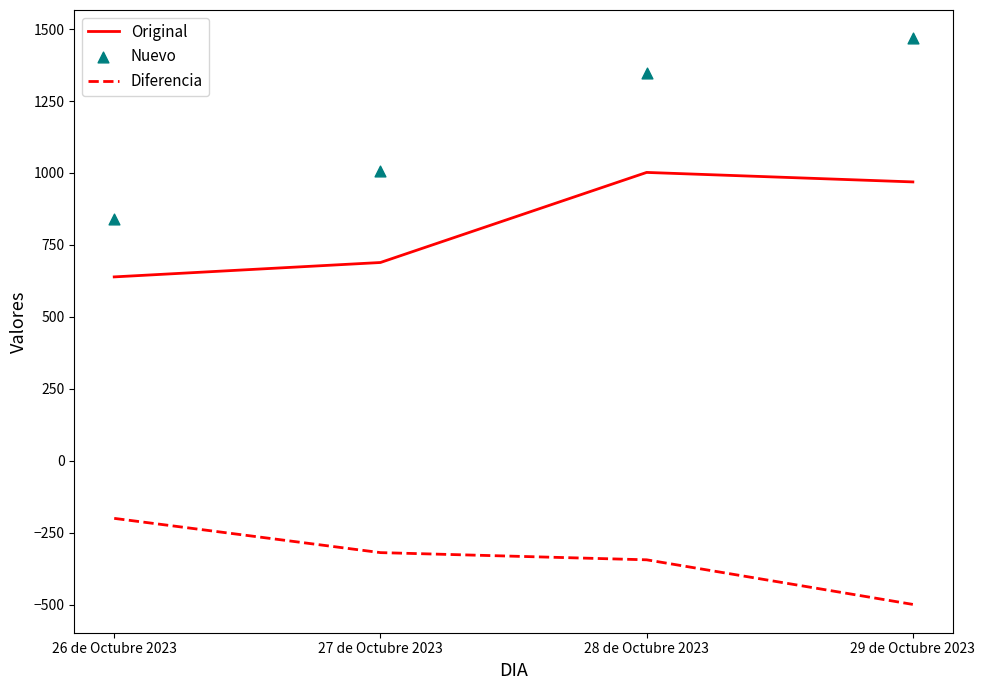

At how many categories does at least one series exceed 62?

4